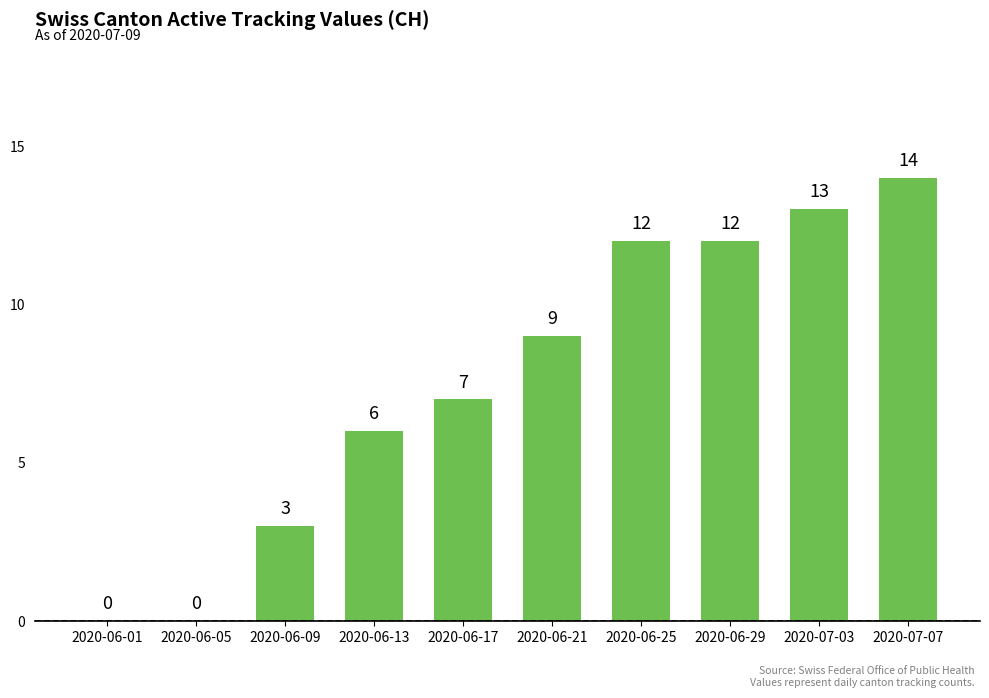

What is the change in value from 2020-06-13 to 2020-06-21?

+3